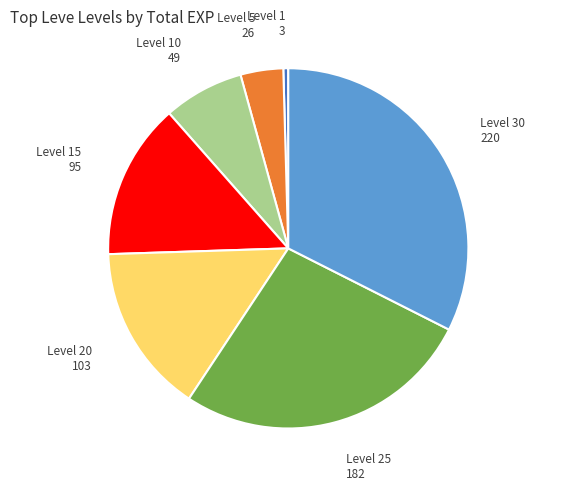

Does Level 20 represent more than half of the total?

No